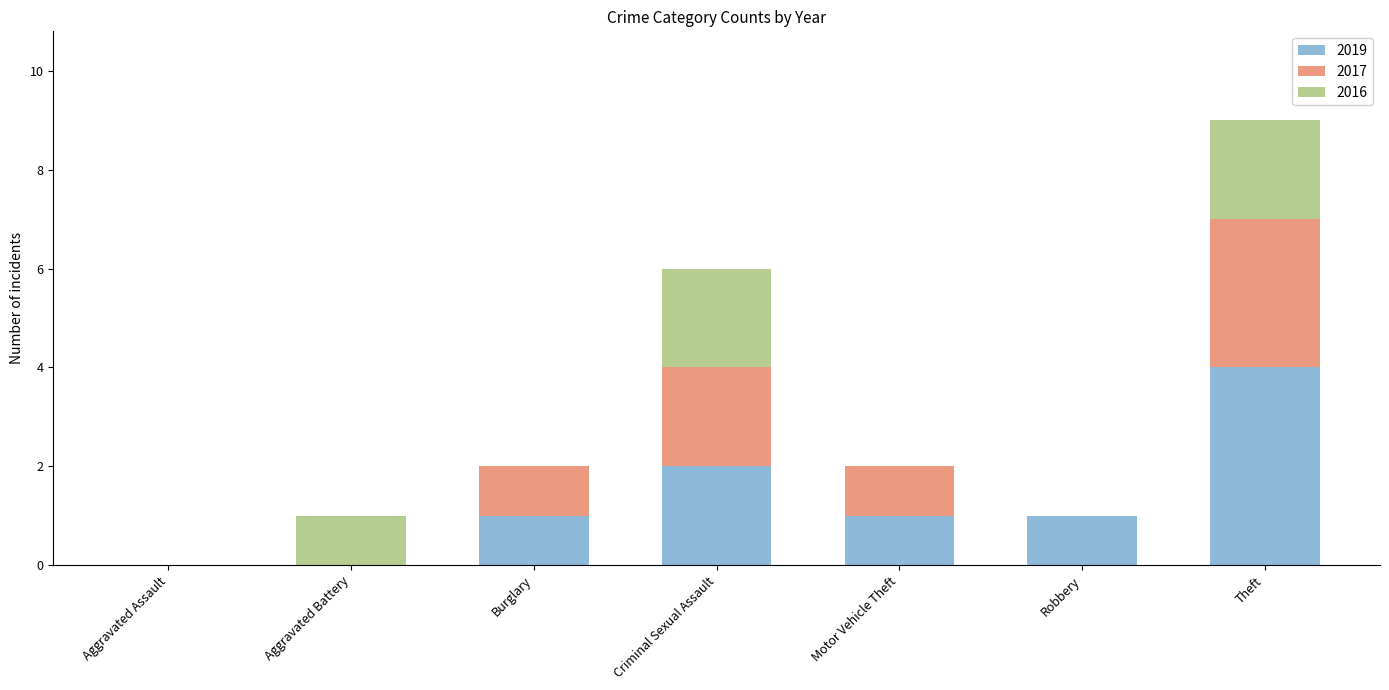

At which label does 2019 reach its peak?

Theft